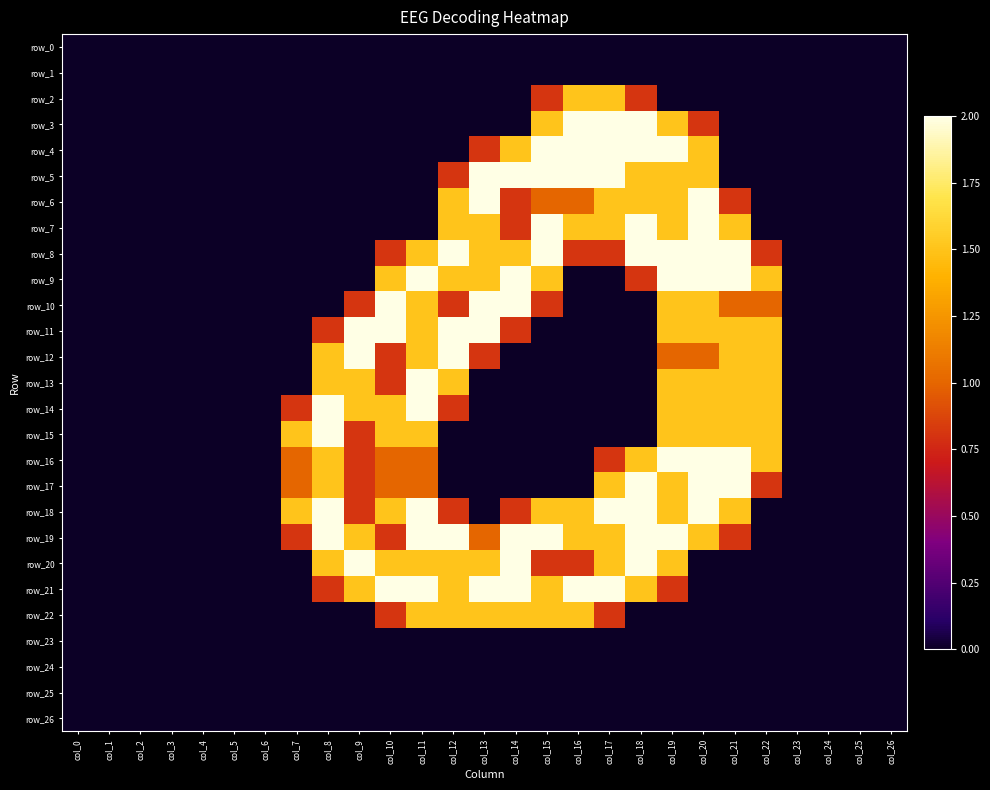

What is the difference between the row_22 values at col_13 and col_24?

1.5